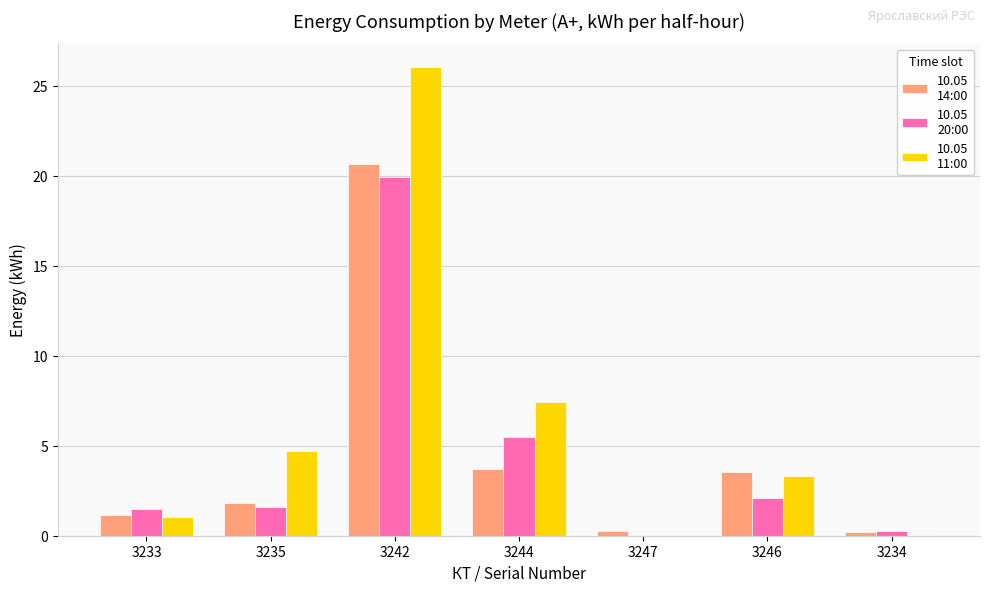

Which label corresponds to the largest value in the chart?

3242